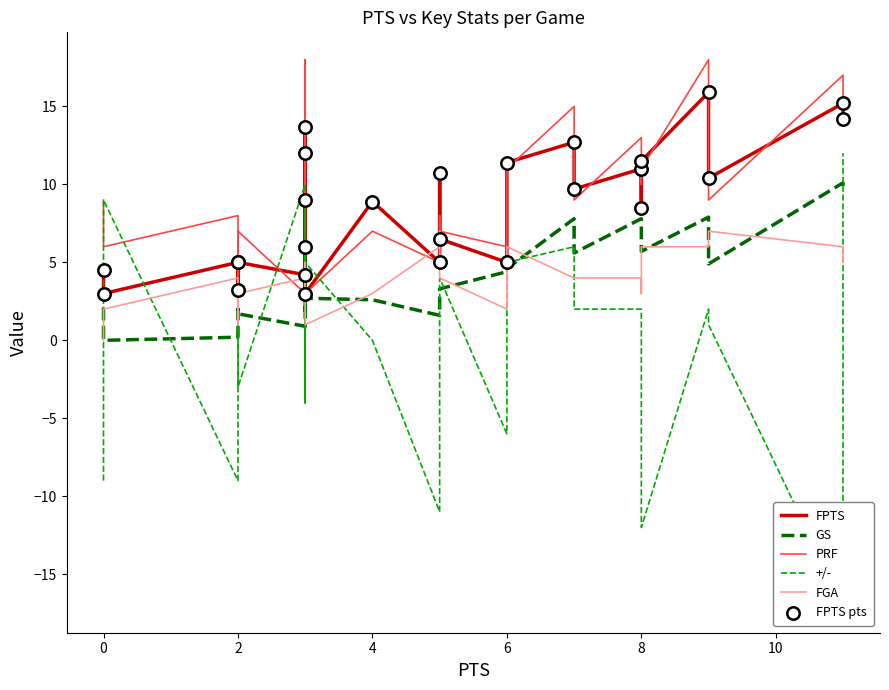

Which series contains the lowest Y value?

+/-